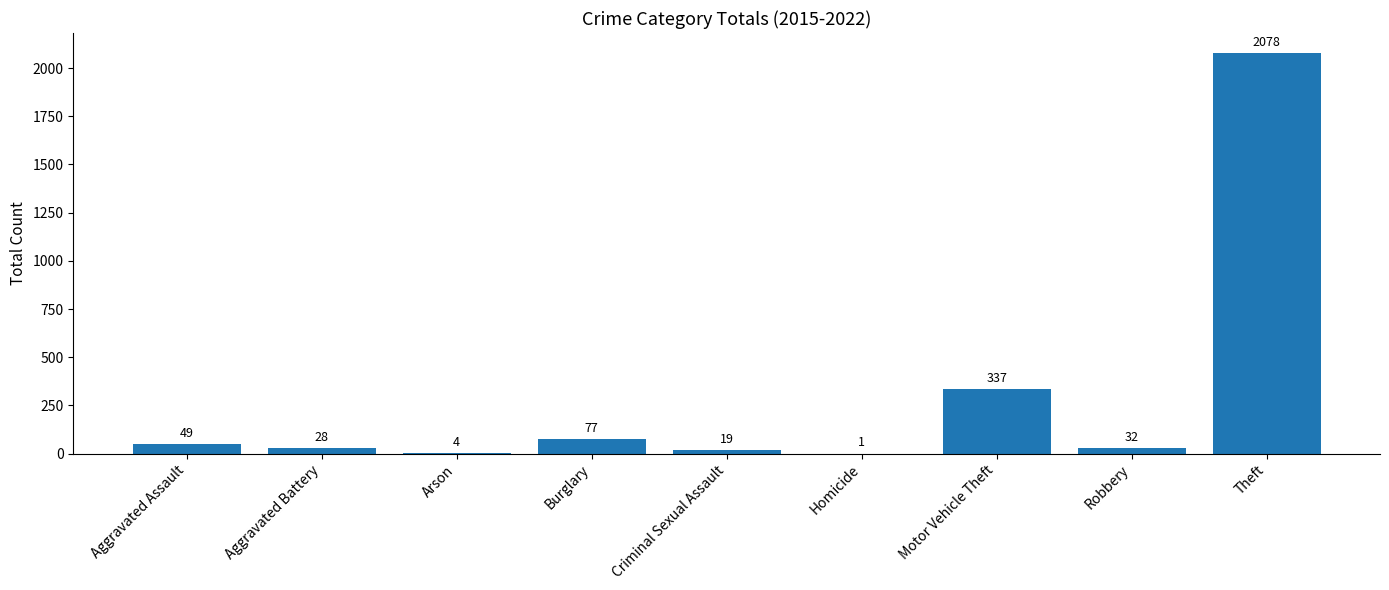

Count the number of categories in the chart.

9